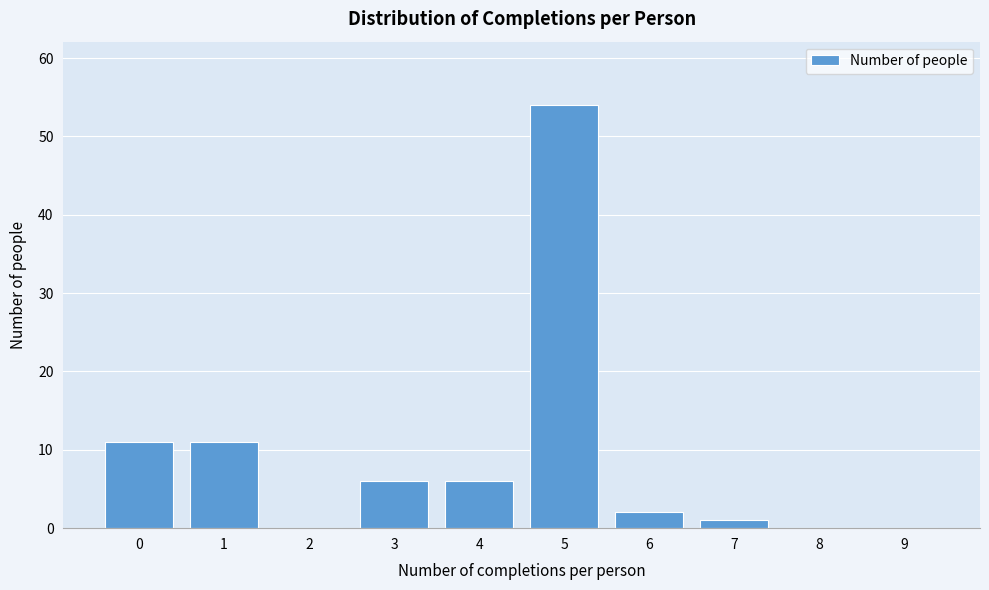

Reading left to right, transcribe all the data shown in this chart.

0=11	1=11	2=0	3=6	4=6	5=54	6=2	7=1	8=0	9=0